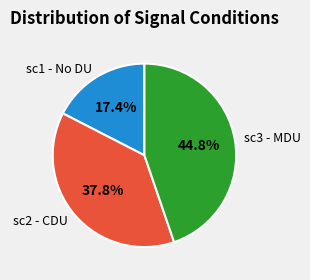

Rank the categories by value from lowest to highest.

sc1 - No DU, sc2 - CDU, sc3 - MDU